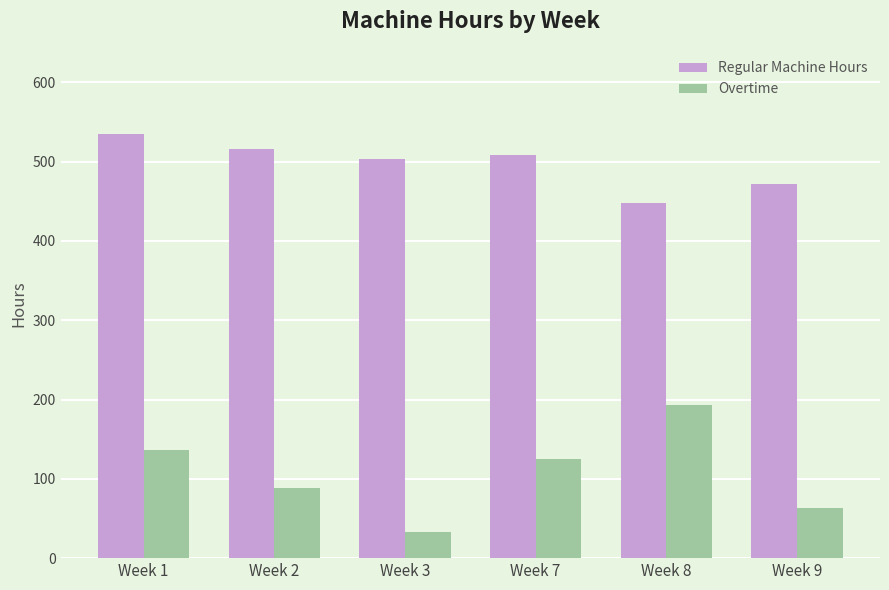

What is the difference between the Overtime values at Week 2 and Week 7?

36.0